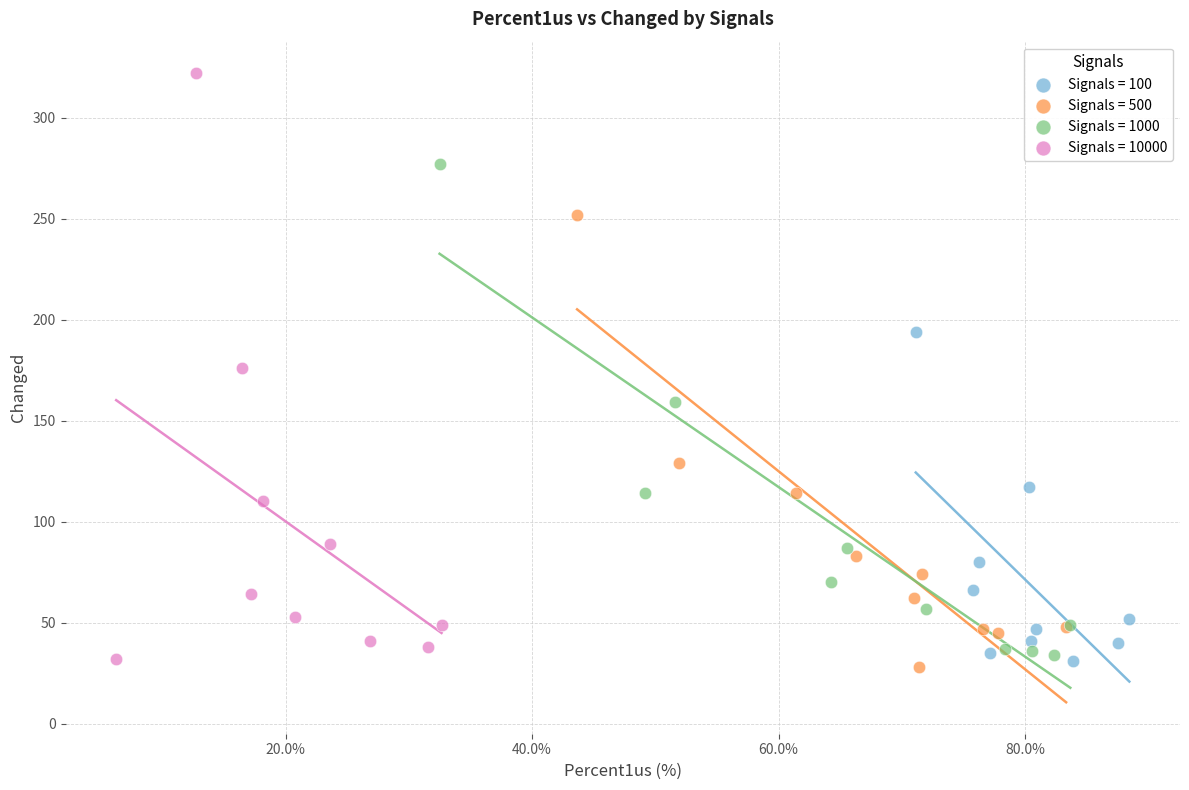

What are all the series names shown in the legend?

Signals = 100, Signals = 500, Signals = 1000, Signals = 10000